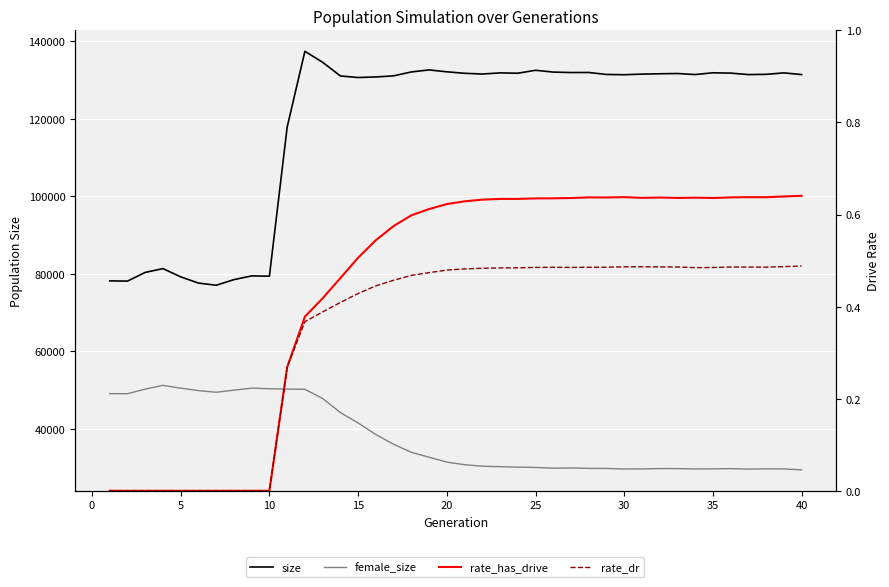

What are all the series names shown in the legend?

size, female_size, rate_has_drive, rate_dr